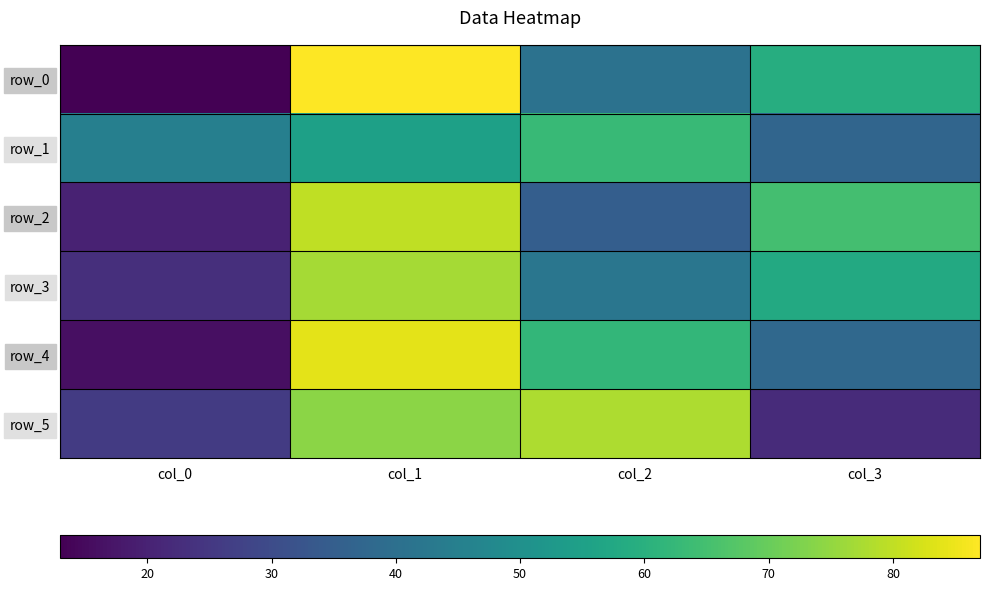

What is the average value of the row_3 series?

50